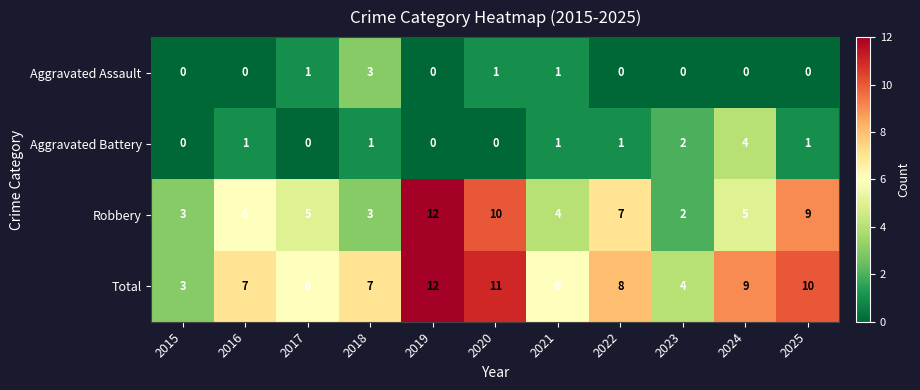

What is the sum of the Aggravated Battery values at 2023 and 2025?

3